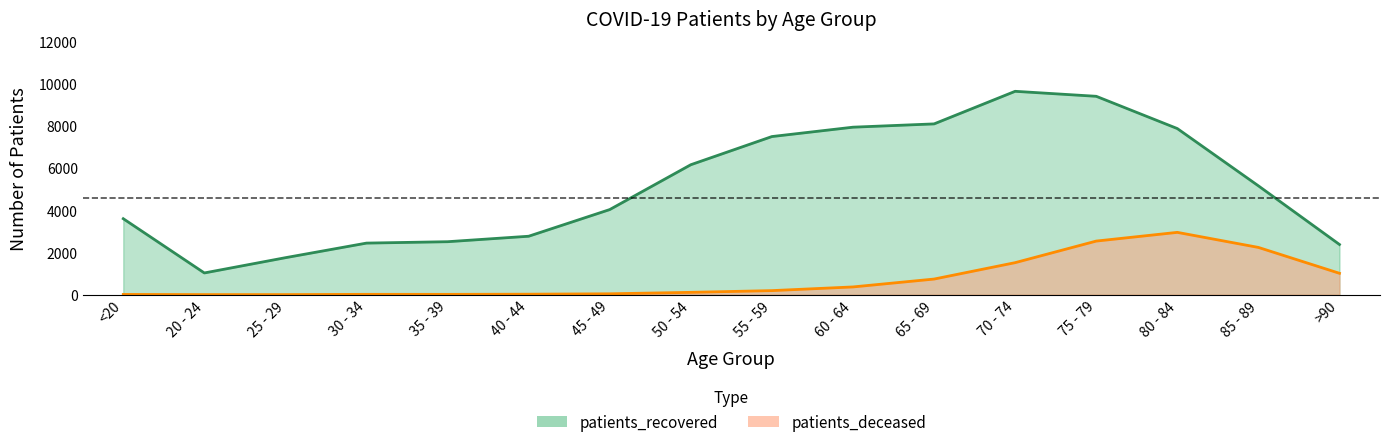

What is the difference between the maximum and minimum values in the patients_recovered series?

8628